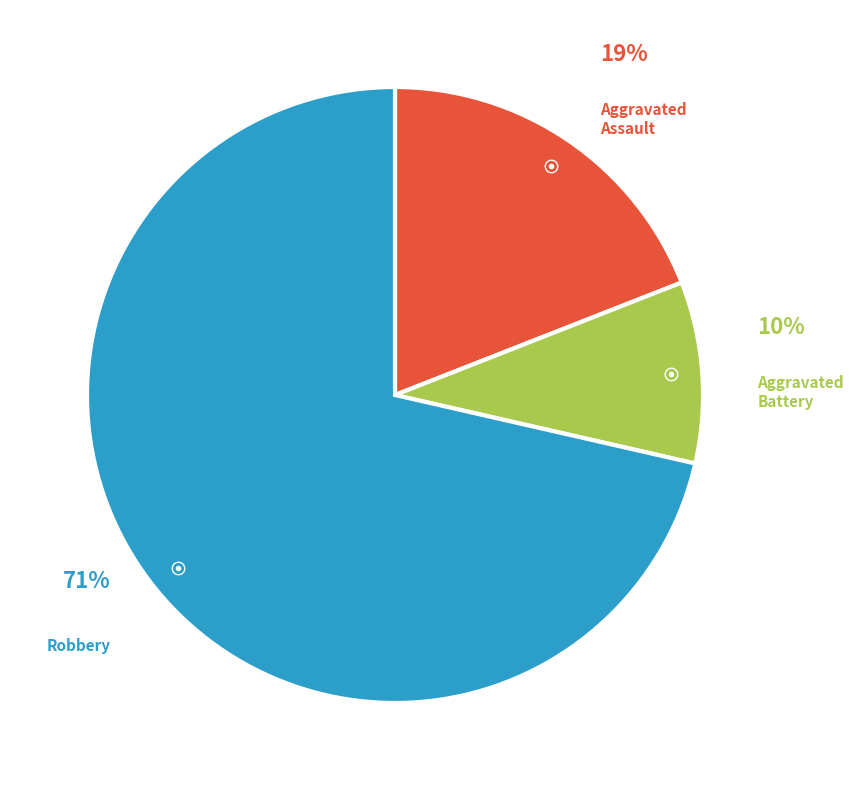

To the nearest percent, what is the average slice percentage?

33%